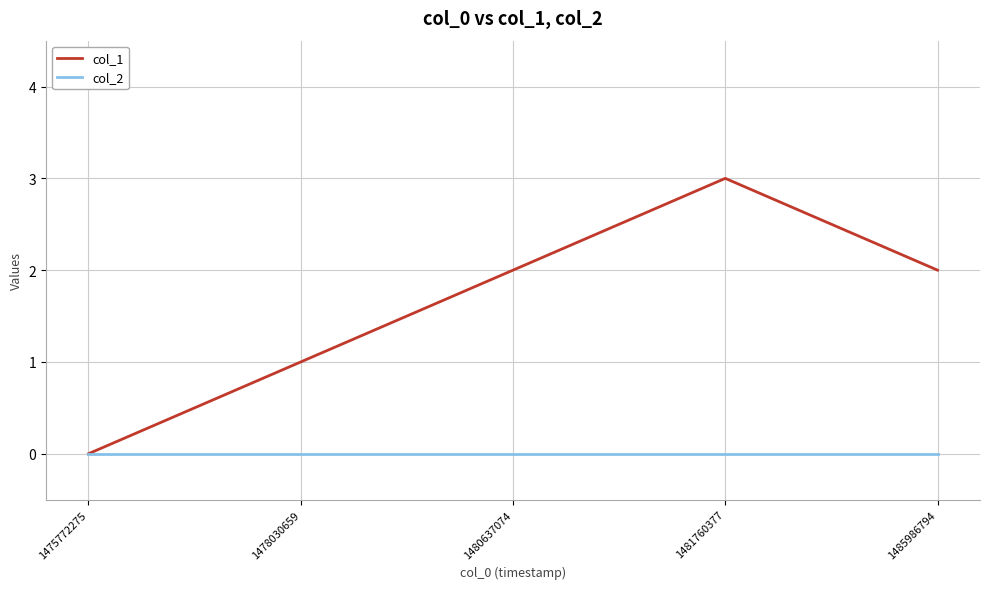

At which category is the sum across all series the highest?

1481760377